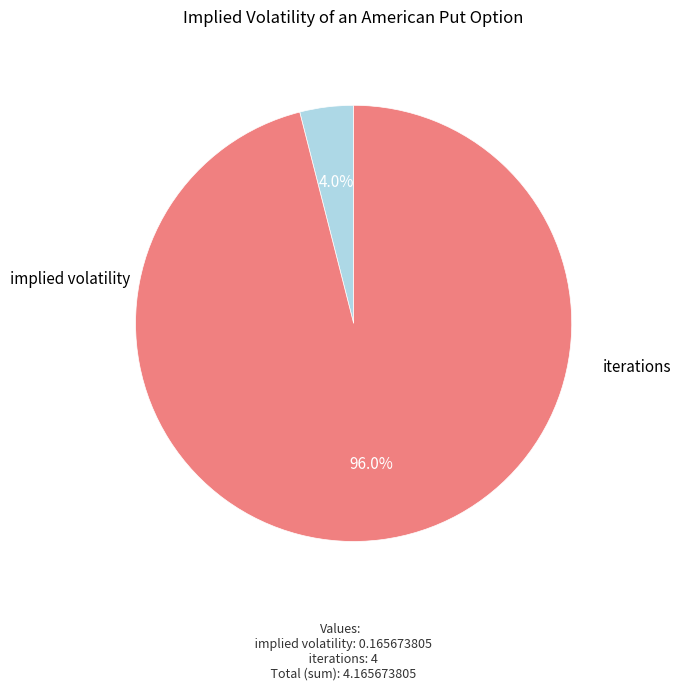

Which category accounts for the majority?

iterations